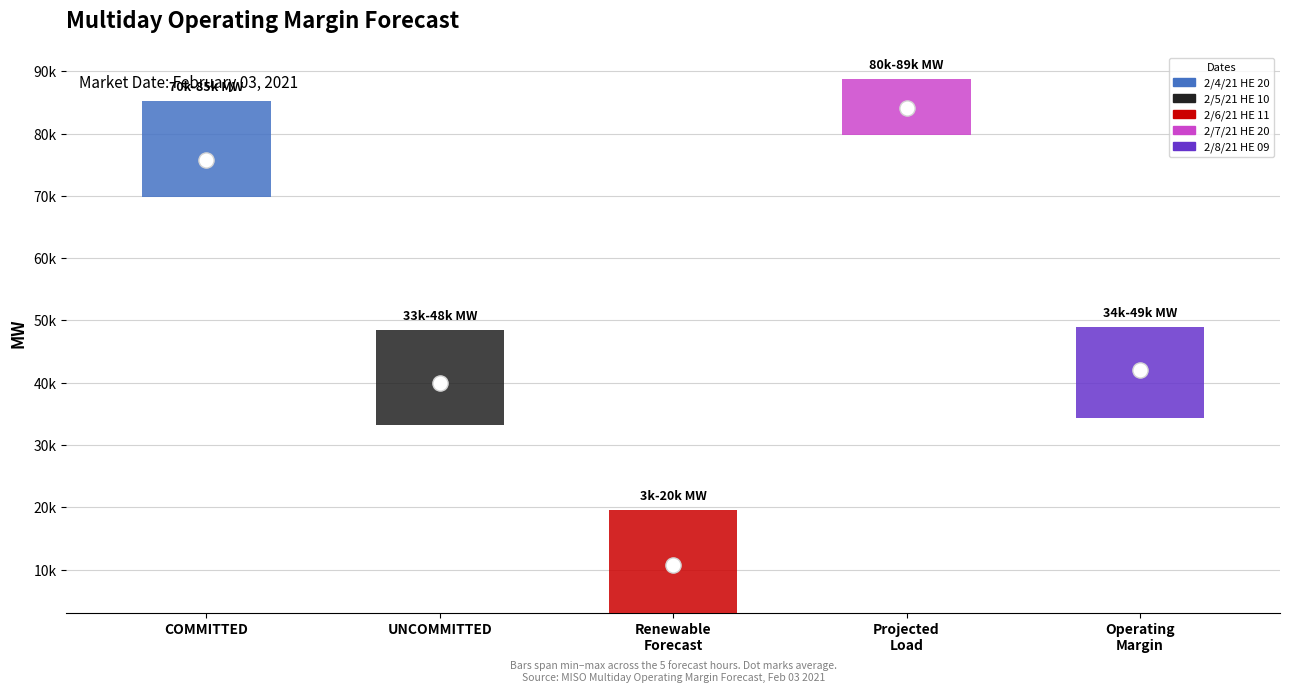

What are all the series names shown in the legend?

2/4/21 HE 20, 2/5/21 HE 10, 2/6/21 HE 11, 2/7/21 HE 20, 2/8/21 HE 09